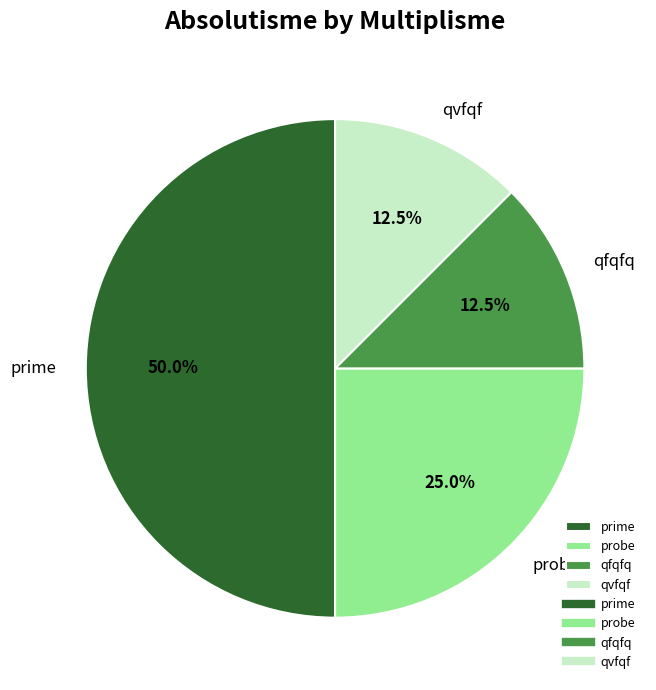

Which category has the biggest portion of the pie?

prime